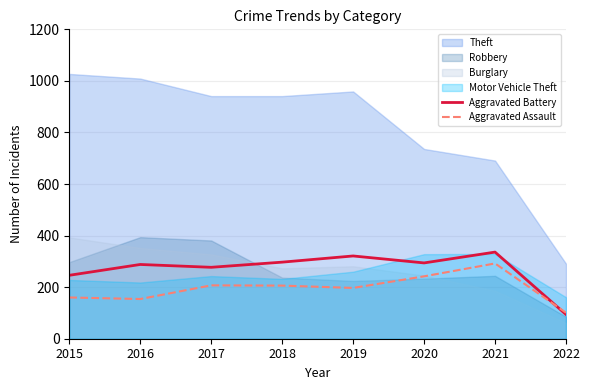

The value of Aggravated Assault at 2020 is 95. True or false?

False